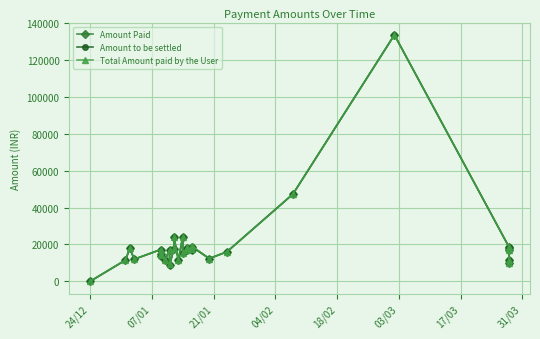

True or false: Amount Paid and Total Amount paid by the User intersect in this chart.

False